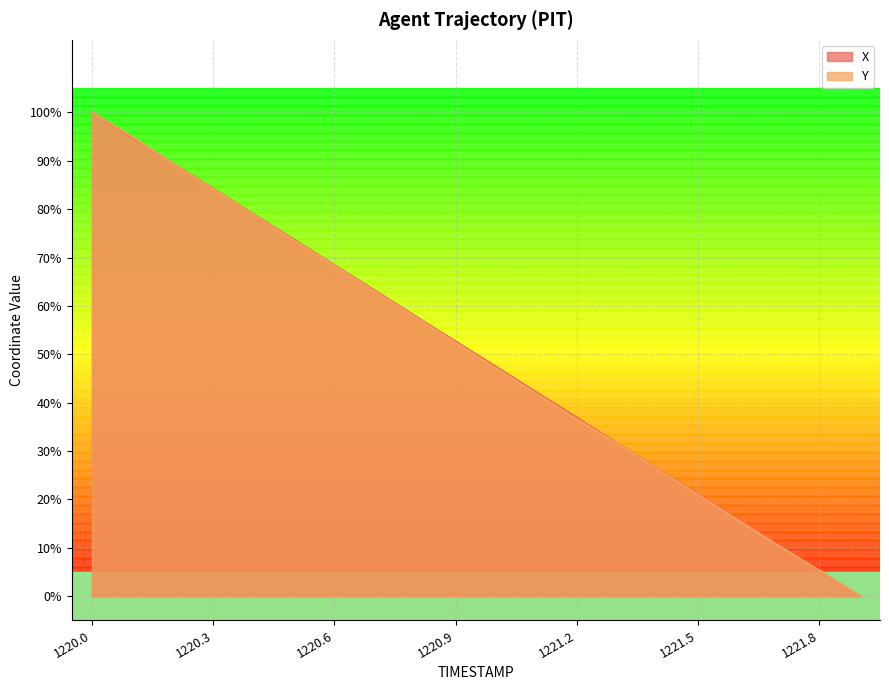

What is the value of the X point at the 17th from the left?

15.8